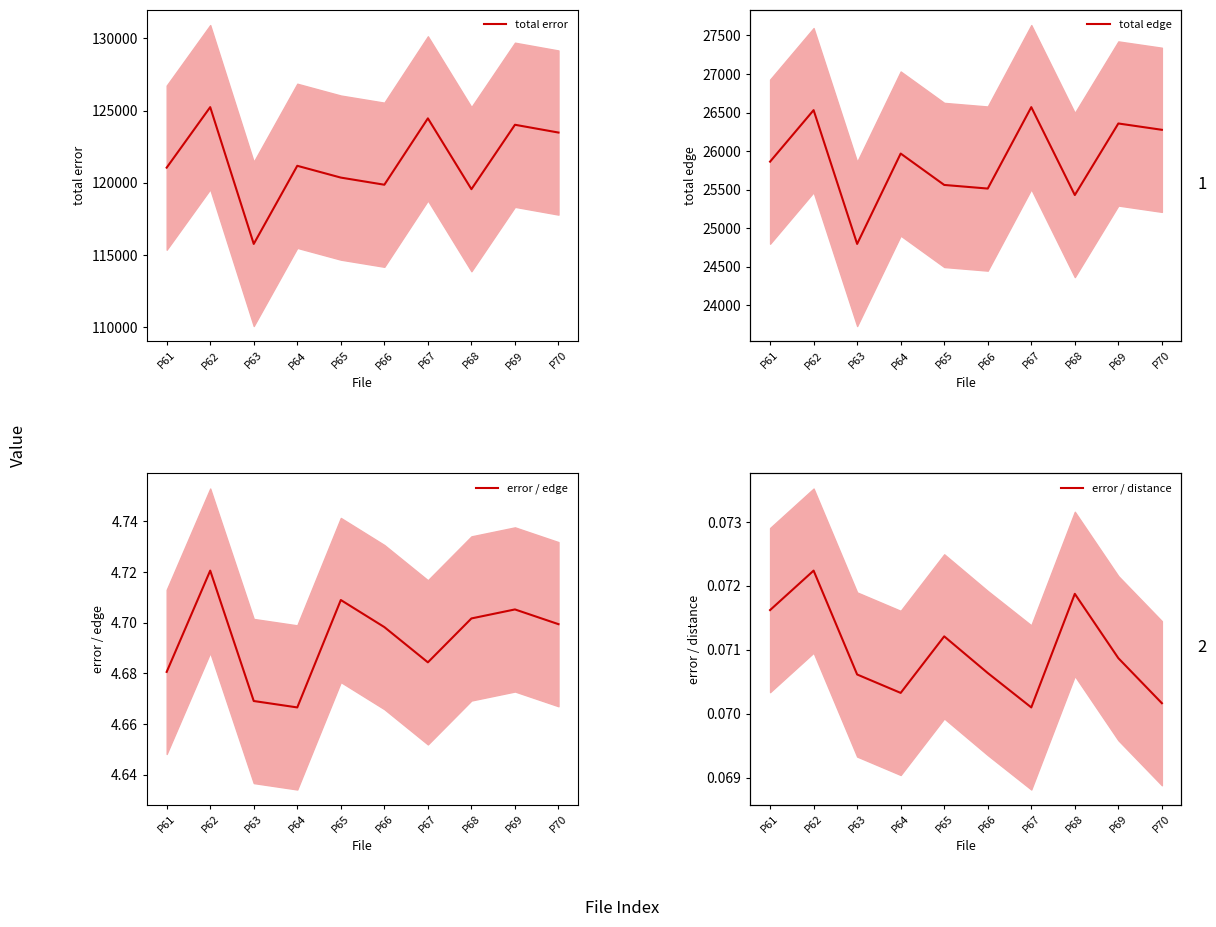

How many categories are shown in the chart?

10